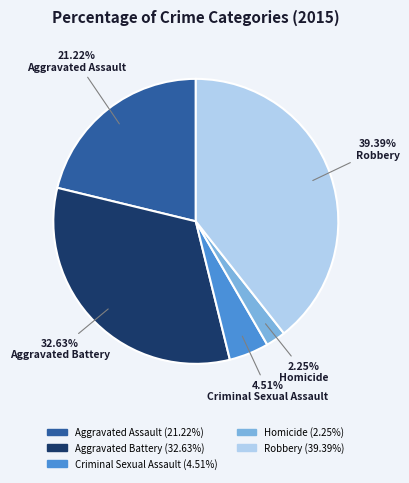

To the nearest percent, what percentage of the pie is Robbery?

39%